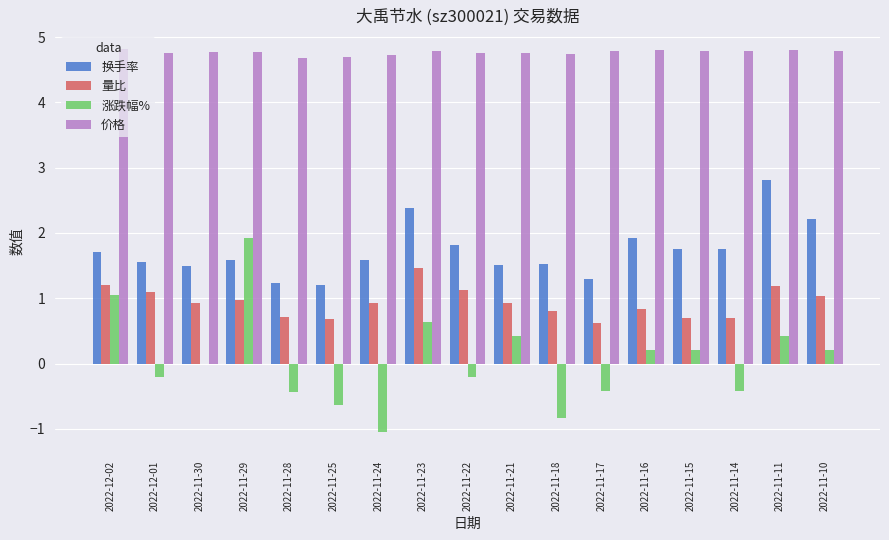

What is the maximum value for 价格?

4.8